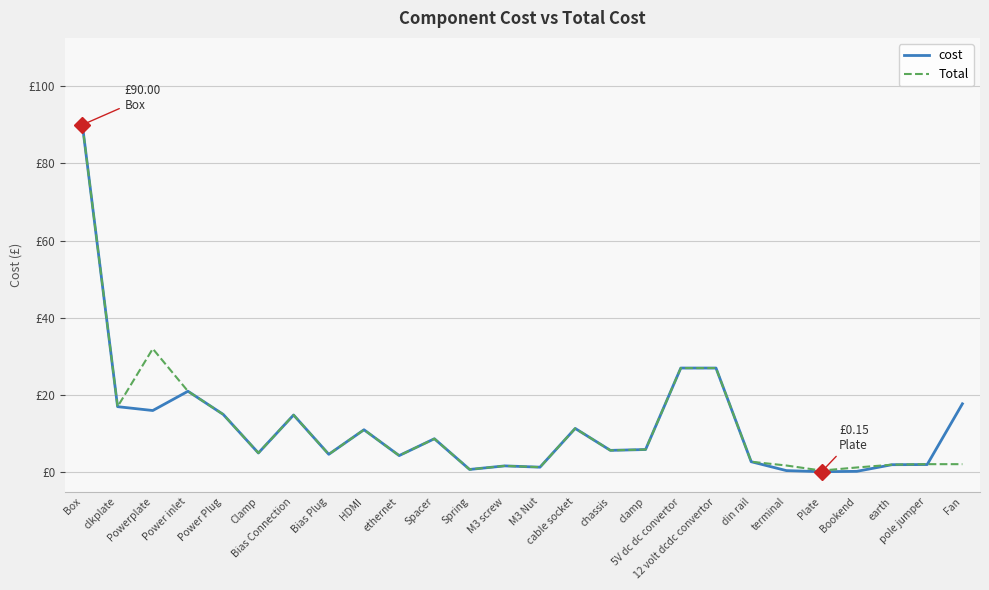

Is it true that Total equals 4.3 at ethernet?

True